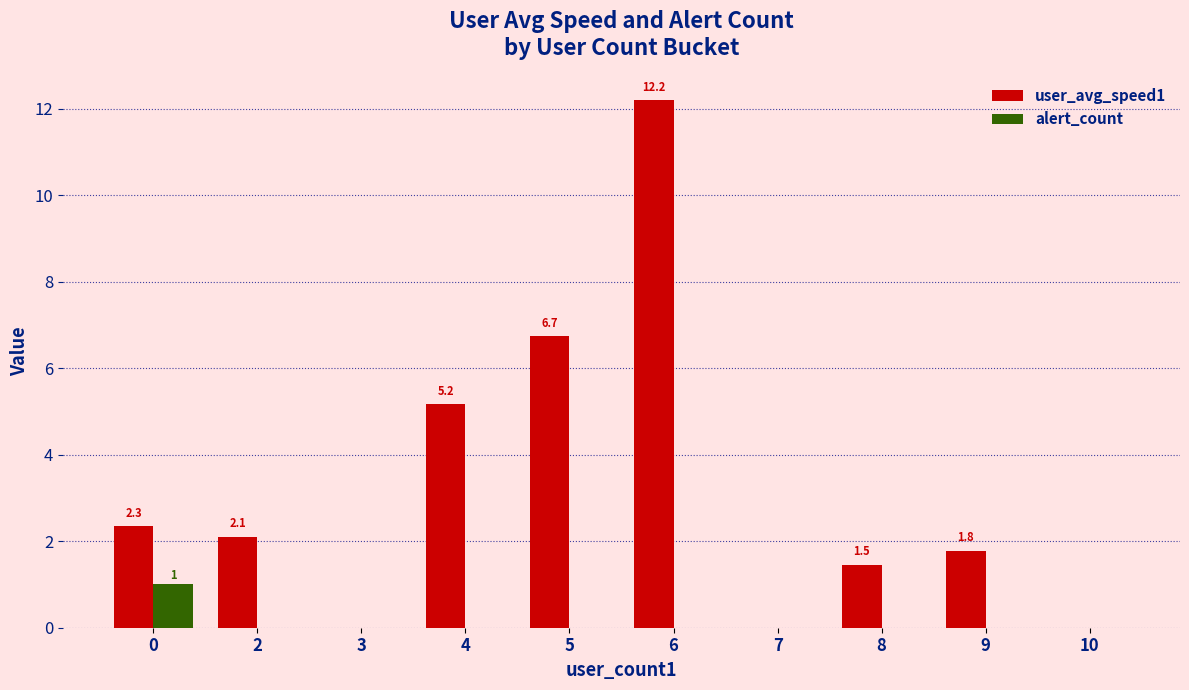

What is the sum of all alert_count values?

1.0